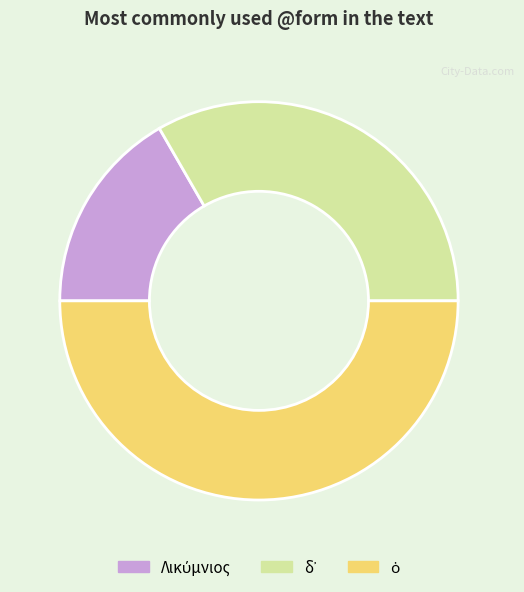

How many segments does this pie chart have?

3